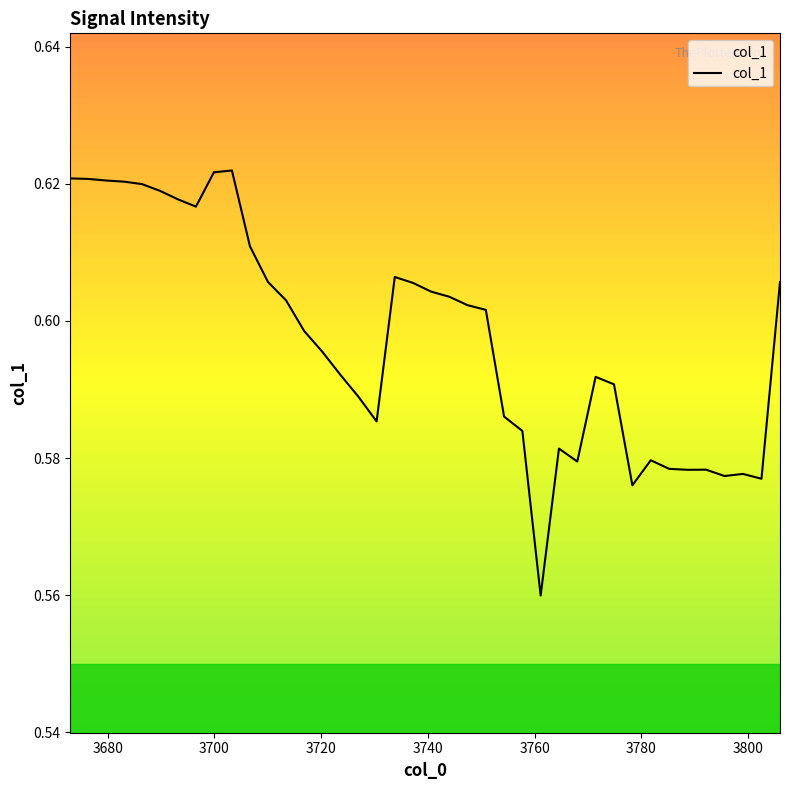

Is this an area chart (filled region under the line)?

Yes